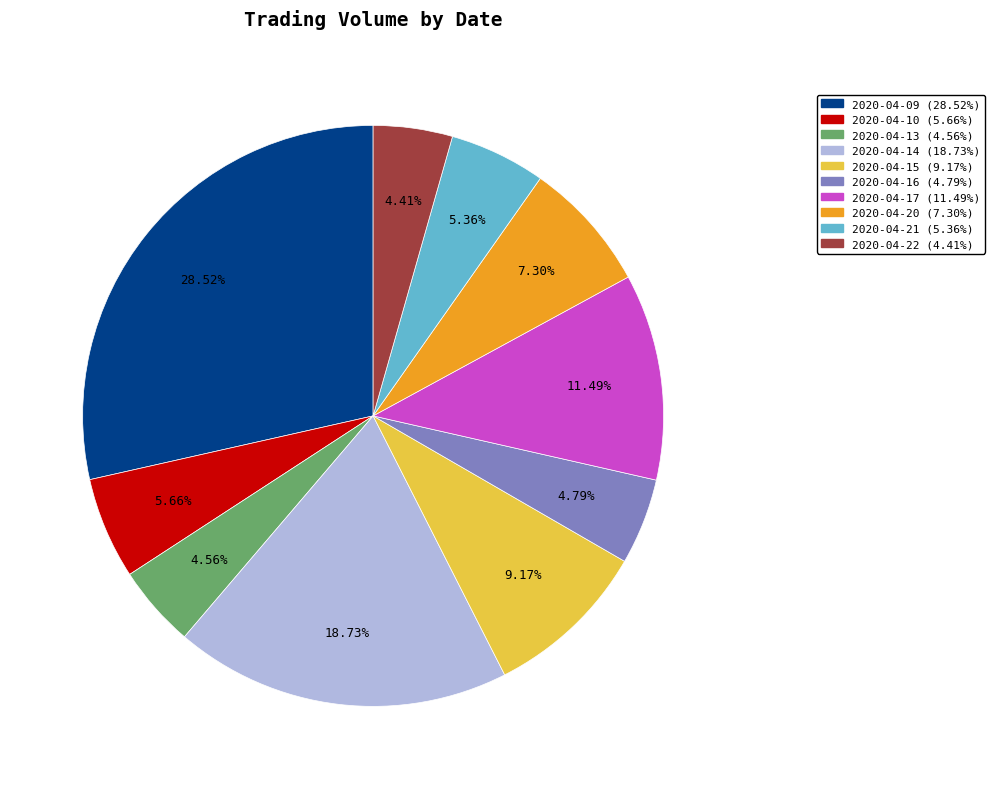

True or false: 2020-04-21 accounts for 5% of the total.

True